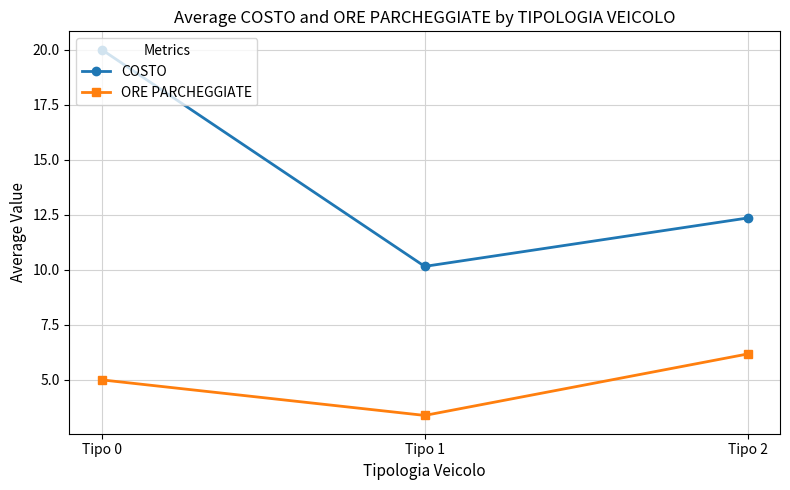

What are all the series names shown in the legend?

COSTO, ORE PARCHEGGIATE